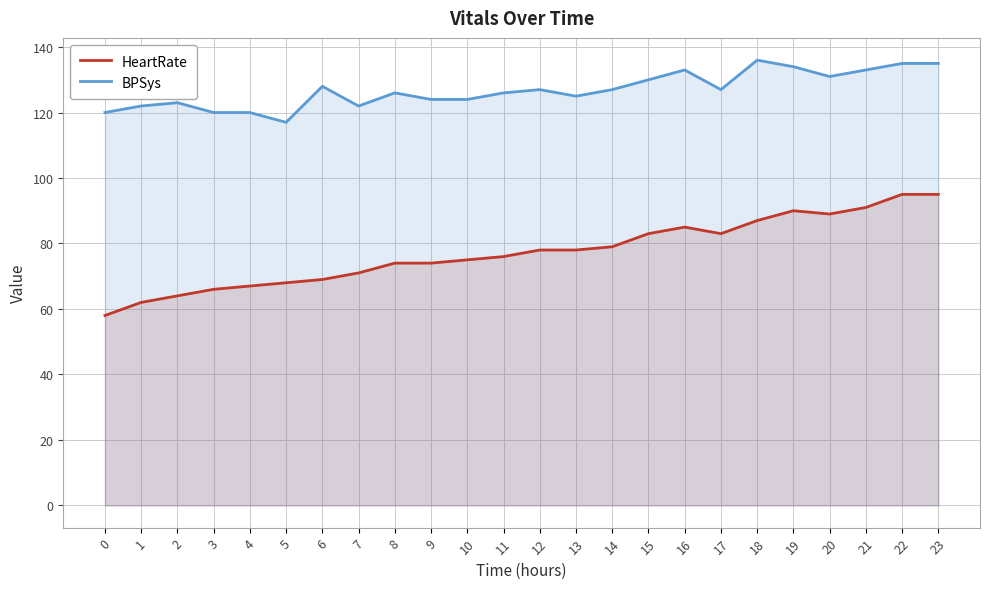

At how many categories does at least one series exceed 113?

24